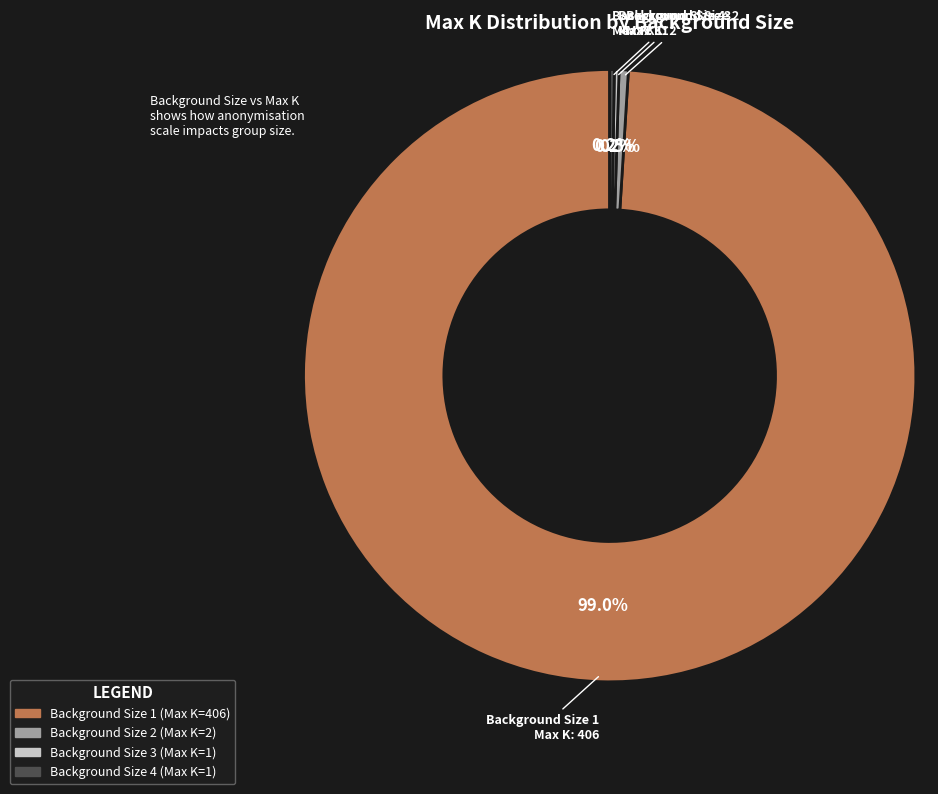

Approximately how many times larger is the value at Background Size 1 compared to Background Size 2?

203.0